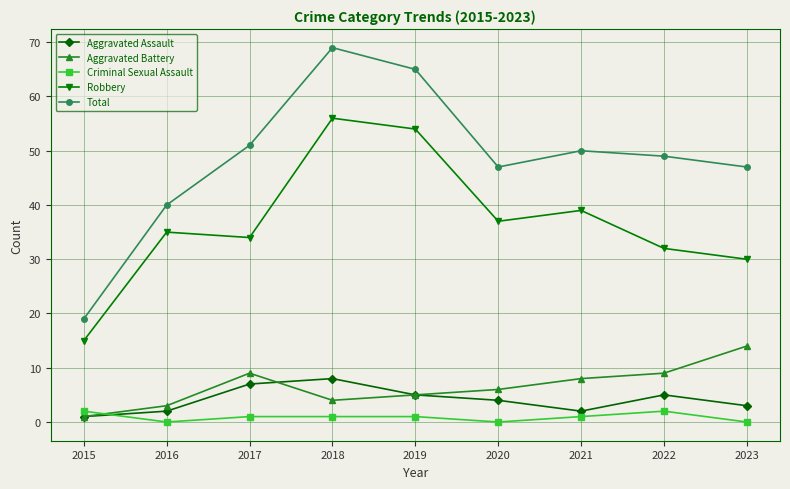

What is the difference between the Aggravated Assault values at 2021 and 2017?

5